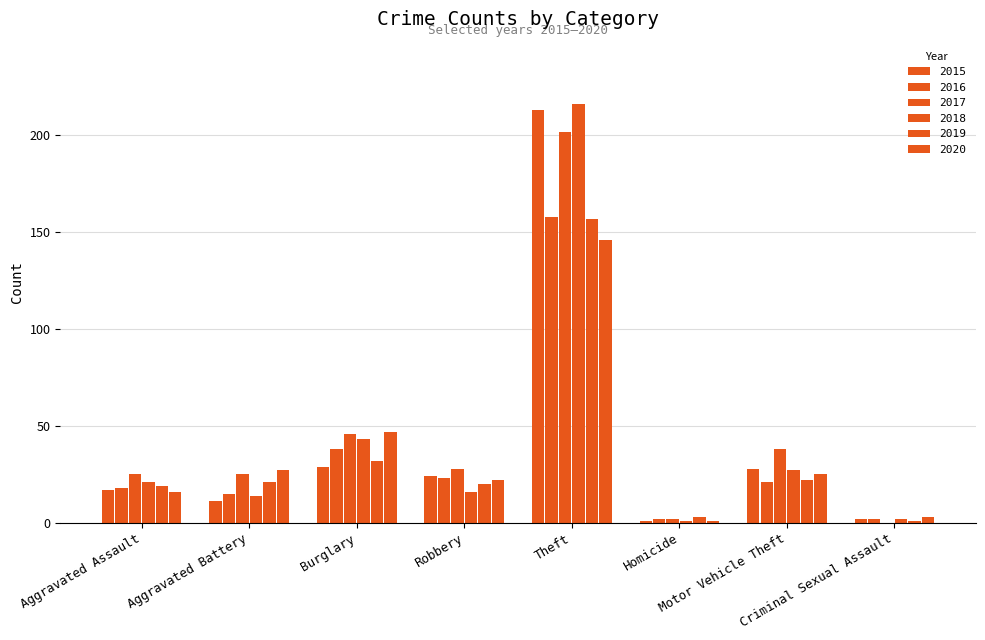

Are the bars grouped side by side (vs. stacked)?

Yes